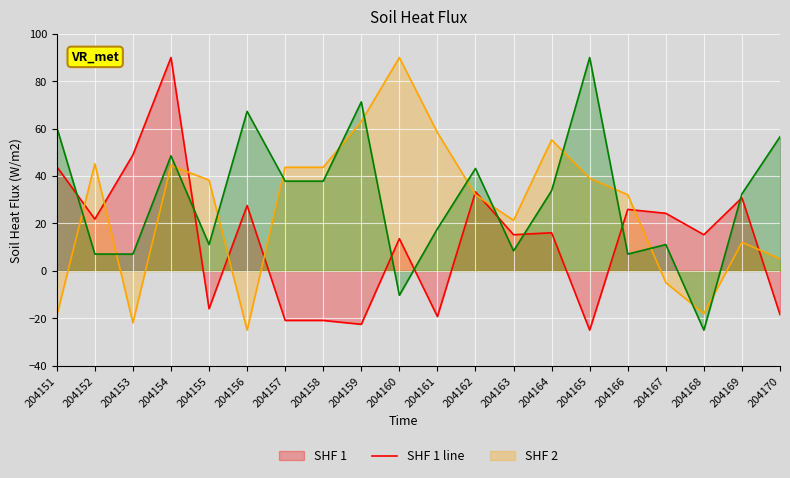

Where do SHF 3 line and SHF 2 line first cross each other?

204151 and 204152